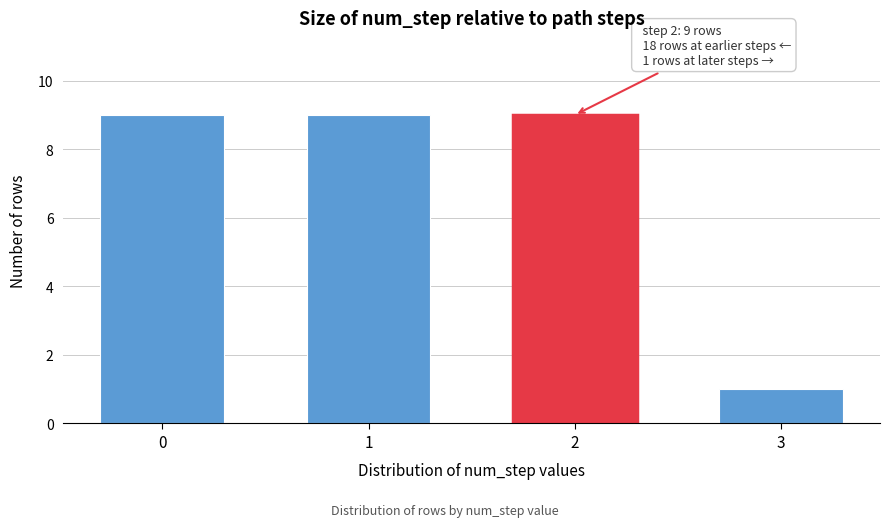

Reading left to right, what are all the values shown in this chart?

0=9	1=9	2=9	3=1